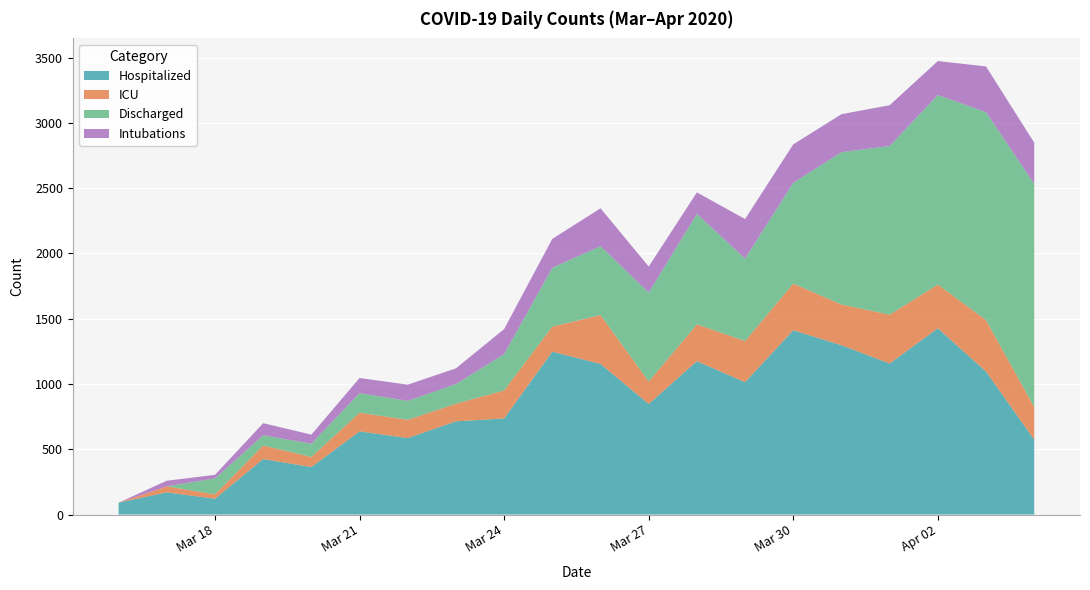

Reading left to right, extract all data points from this chart.

Hospitalized: 2020-03-16=91	2020-03-17=170	2020-03-18=121	2020-03-19=425	2020-03-20=364	2020-03-21=637	2020-03-22=586	2020-03-23=714	2020-03-24=736	2020-03-25=1248	2020-03-26=1154	2020-03-27=847	2020-03-28=1175	2020-03-29=1014	2020-03-30=1412	2020-03-31=1297	2020-04-01=1157	2020-04-02=1427	2020-04-03=1095	2020-04-04=574
ICU: 2020-03-16=0	2020-03-17=46	2020-03-18=33	2020-03-19=104	2020-03-20=77	2020-03-21=143	2020-03-22=140	2020-03-23=135	2020-03-24=215	2020-03-25=192	2020-03-26=374	2020-03-27=172	2020-03-28=282	2020-03-29=315	2020-03-30=358	2020-03-31=312	2020-04-01=374	2020-04-02=335	2020-04-03=395	2020-04-04=250
Discharged: 2020-03-16=0	2020-03-17=0	2020-03-18=123	2020-03-19=78	2020-03-20=102	2020-03-21=150	2020-03-22=145	2020-03-23=150	2020-03-24=278	2020-03-25=450	2020-03-26=528	2020-03-27=681	2020-03-28=846	2020-03-29=632	2020-03-30=771	2020-03-31=1167	2020-04-01=1292	2020-04-02=1452	2020-04-03=1592	2020-04-04=1709
Intubations: 2020-03-16=0	2020-03-17=43	2020-03-18=27	2020-03-19=93	2020-03-20=69	2020-03-21=116	2020-03-22=124	2020-03-23=121	2020-03-24=192	2020-03-25=222	2020-03-26=290	2020-03-27=200	2020-03-28=165	2020-03-29=303	2020-03-30=295	2020-03-31=291	2020-04-01=313	2020-04-02=260	2020-04-03=351	2020-04-04=316